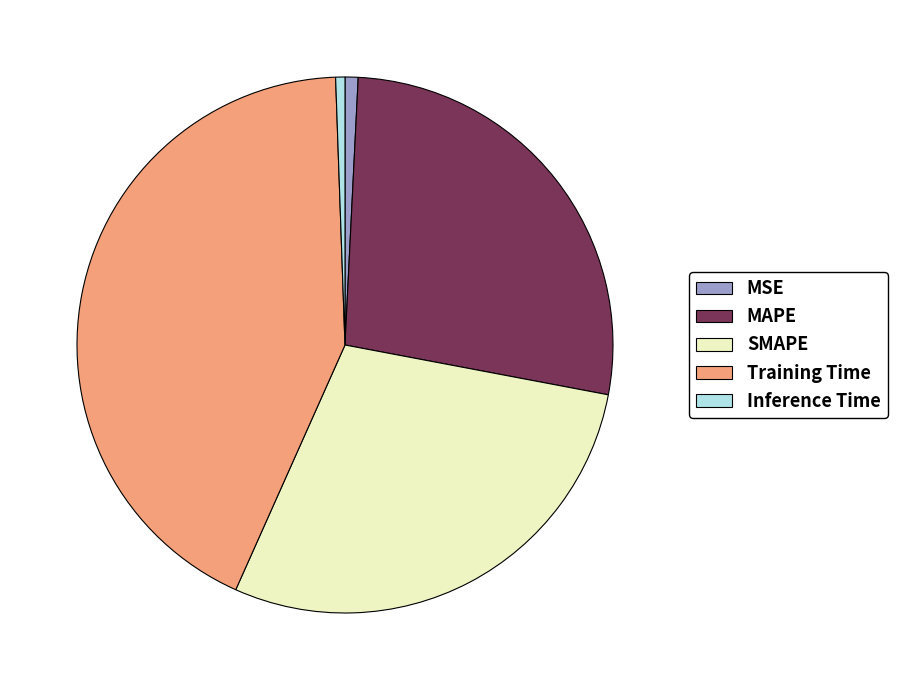

Which category has the biggest portion of the pie?

Training Time